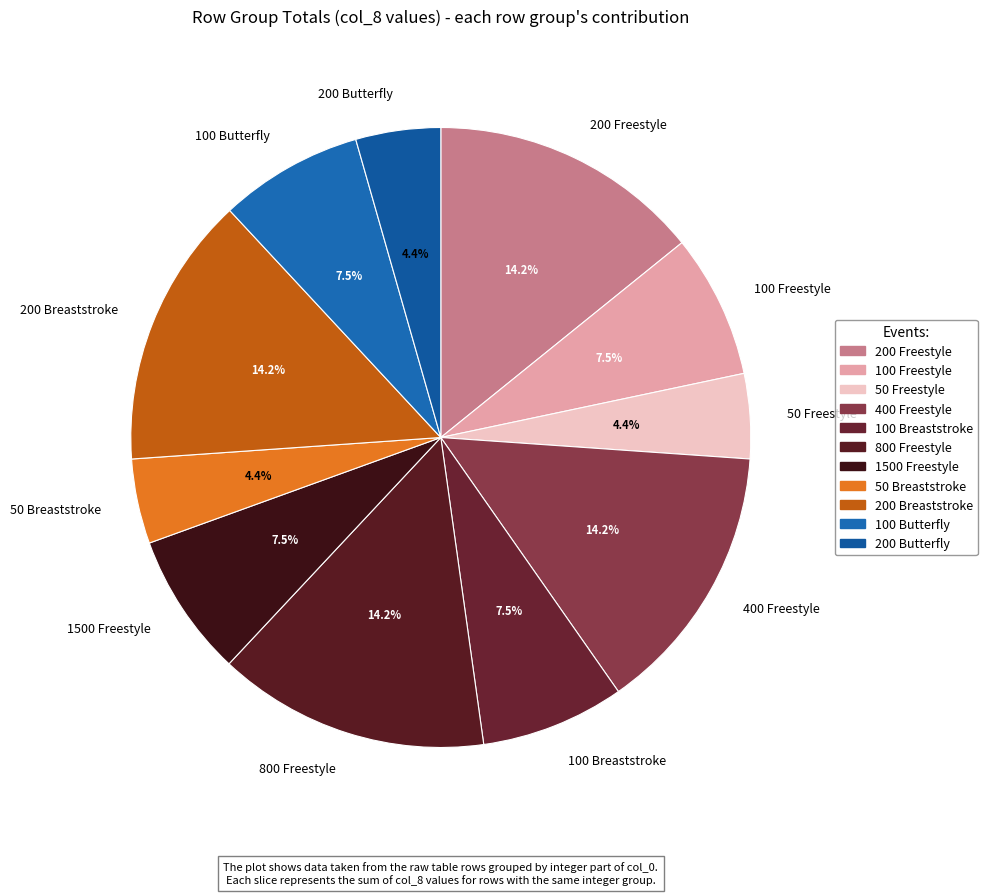

Is there a majority slice in this chart?

No